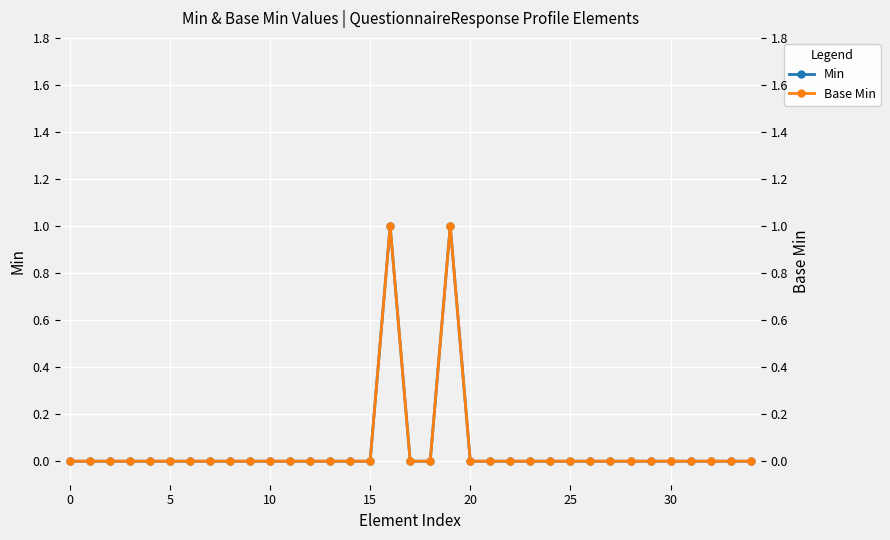

Rank the series by their maximum value, from lowest to highest.

Min, Base Min